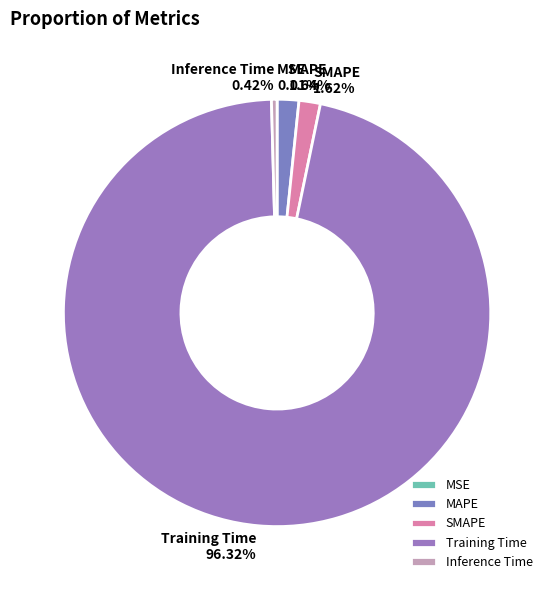

What percentage is NOT represented by Inference Time?

99.6%